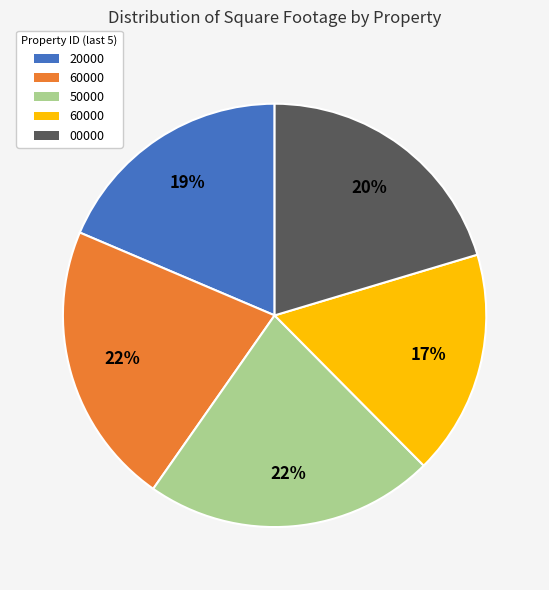

Is there a majority slice in this chart?

No